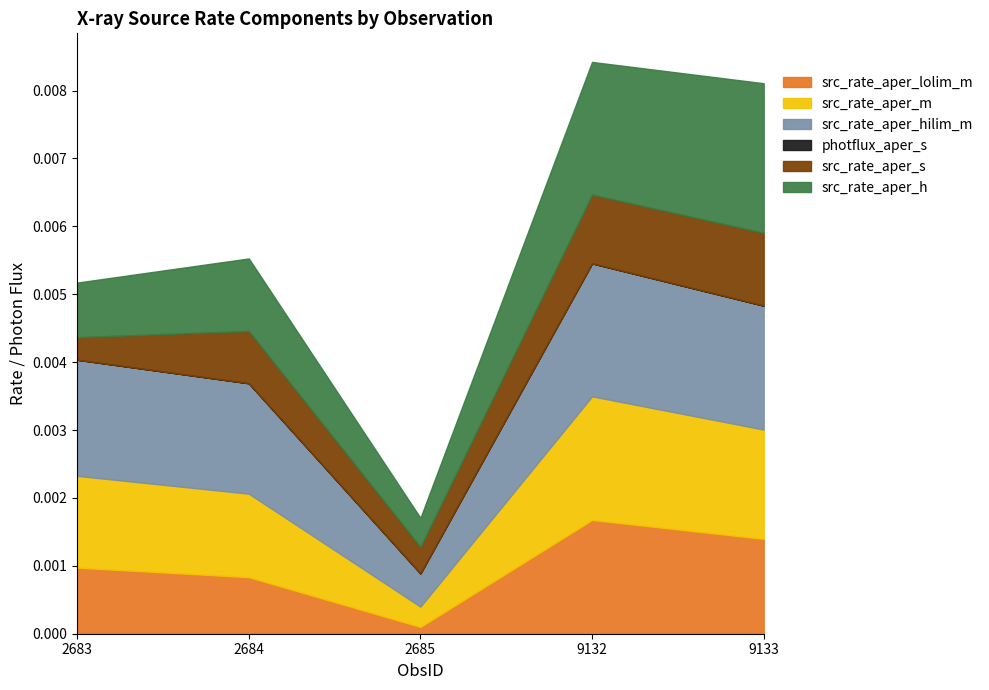

At which label does src_rate_aper_lolim_m reach its minimum?

2685